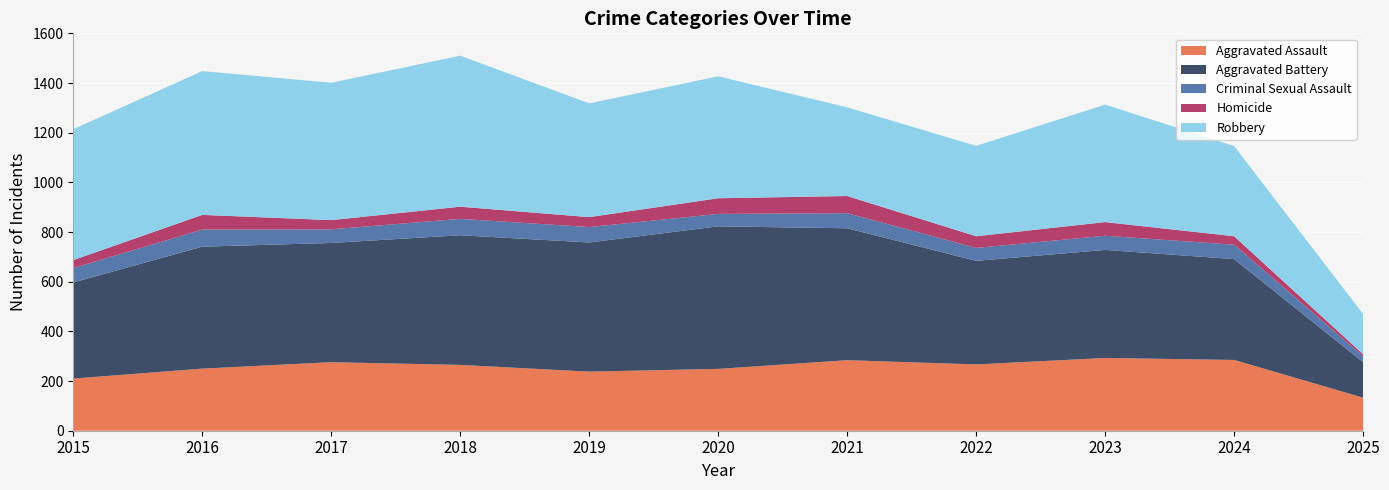

Reading left to right, transcribe all the data shown in this chart.

Aggravated Assault: 2015=210	2016=250	2017=276	2018=265	2019=238	2020=249	2021=284	2022=267	2023=293	2024=285	2025=133
Aggravated Battery: 2015=387	2016=491	2017=480	2018=522	2019=520	2020=574	2021=531	2022=417	2023=435	2024=406	2025=143
Criminal Sexual Assault: 2015=58	2016=69	2017=55	2018=66	2019=62	2020=50	2021=61	2022=52	2023=57	2024=58	2025=24
Homicide: 2015=32	2016=59	2017=37	2018=49	2019=40	2020=63	2021=69	2022=47	2023=55	2024=34	2025=8
Robbery: 2015=527	2016=579	2017=553	2018=608	2019=458	2020=491	2021=357	2022=364	2023=473	2024=363	2025=162